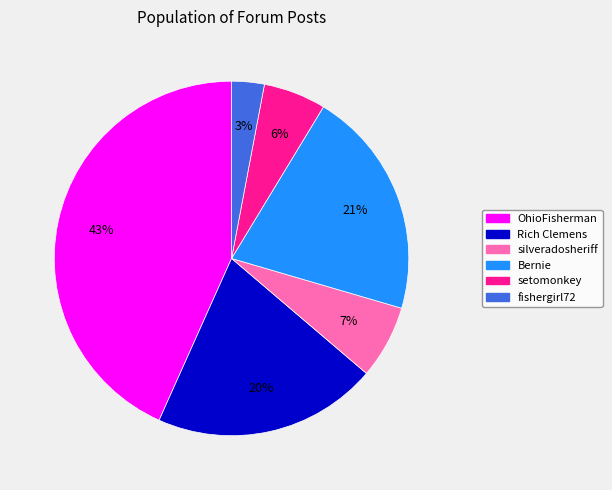

Combined, do Bernie and OhioFisherman account for over 50%?

Yes